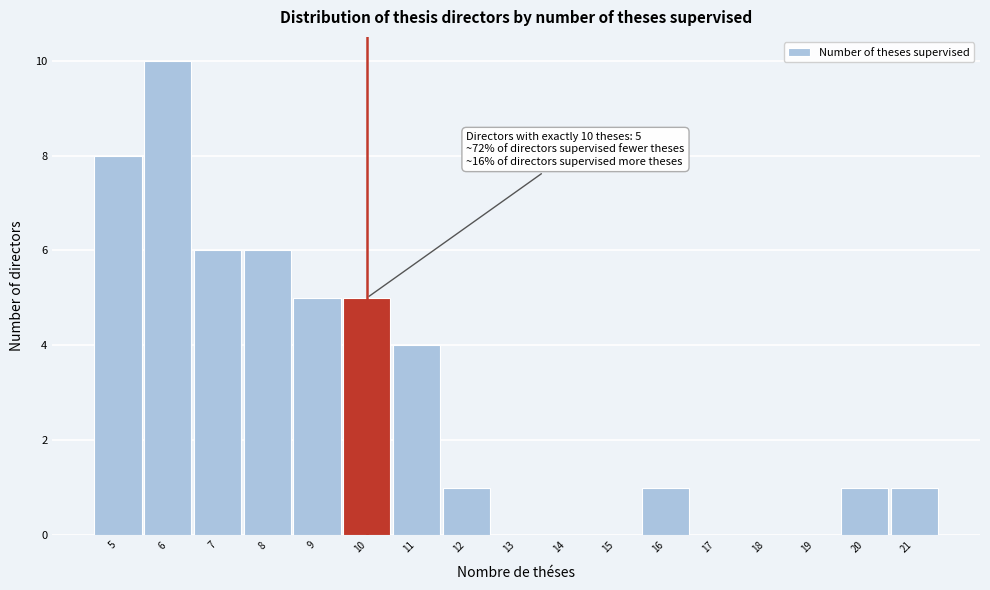

Over which range of the x-axis is the bar tallest?

5.5 to 6.5